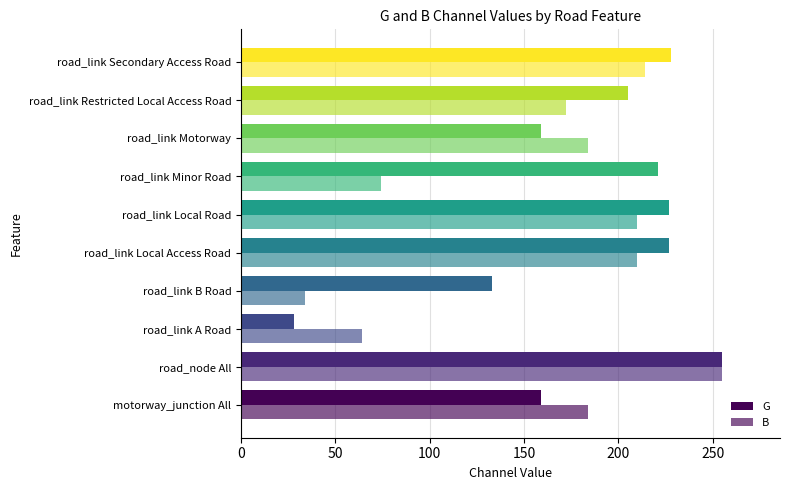

How many values in the B series are below 184?

4